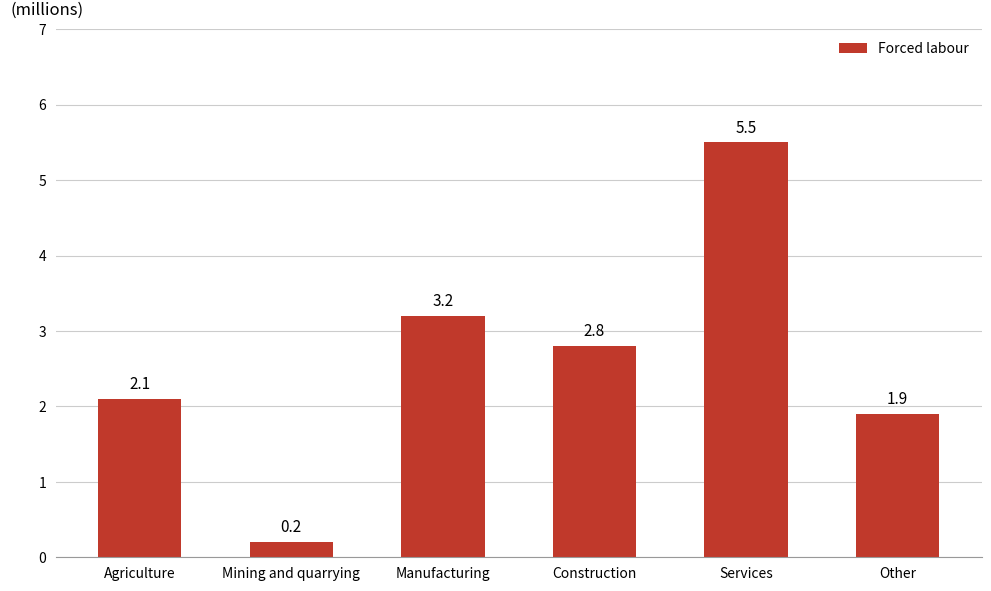

Are the bars horizontal?

No